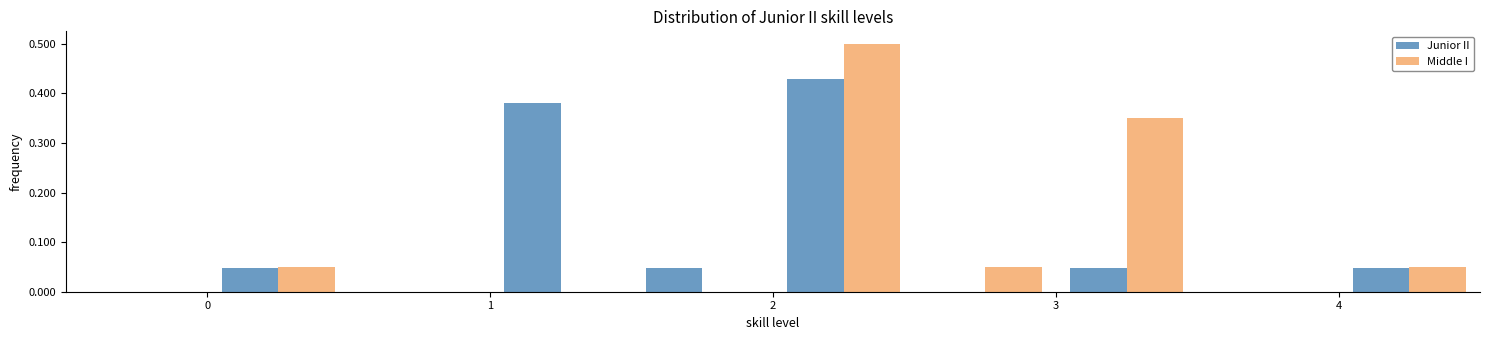

Reading left to right, transcribe this chart: for each range on the x-axis, give the height of each series' bar. The values are not printed on the chart, so give them approximately, as read against the axis.

-0.5 to 0.0: Junior II=0	Middle I=0
0.0 to 0.5: Junior II=0.05	Middle I=0.05
0.5 to 1.0: Junior II=0	Middle I=0
1.0 to 1.5: Junior II=0.38	Middle I=0
1.5 to 2.0: Junior II=0.05	Middle I=0
2.0 to 2.5: Junior II=0.43	Middle I=0.50
2.5 to 3.0: Junior II=0	Middle I=0.05
3.0 to 3.5: Junior II=0.05	Middle I=0.35
3.5 to 4.0: Junior II=0	Middle I=0
4.0 to 4.5: Junior II=0.05	Middle I=0.05